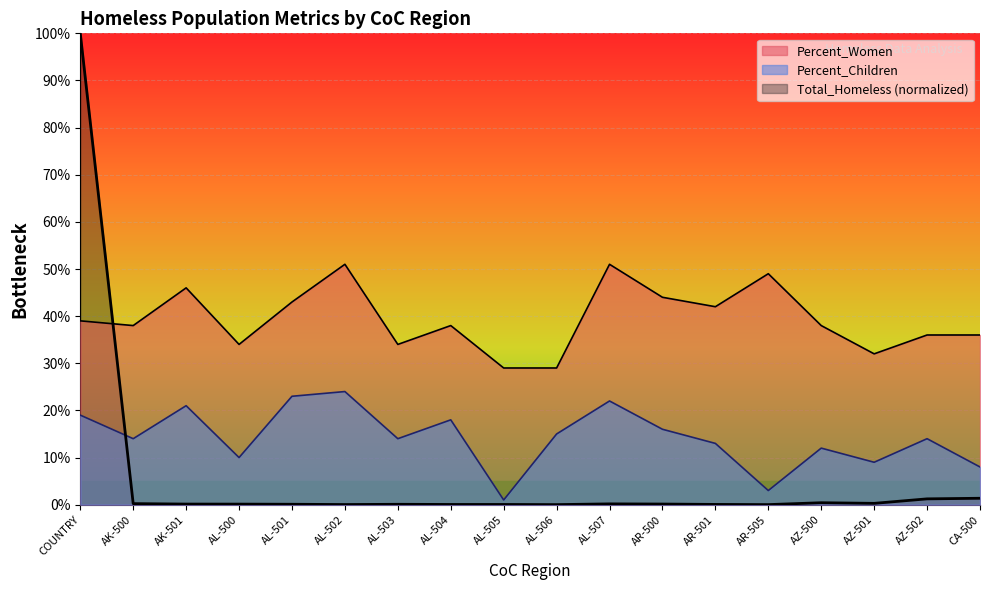

Which series has the largest range (max minus min)?

Total_Homeless